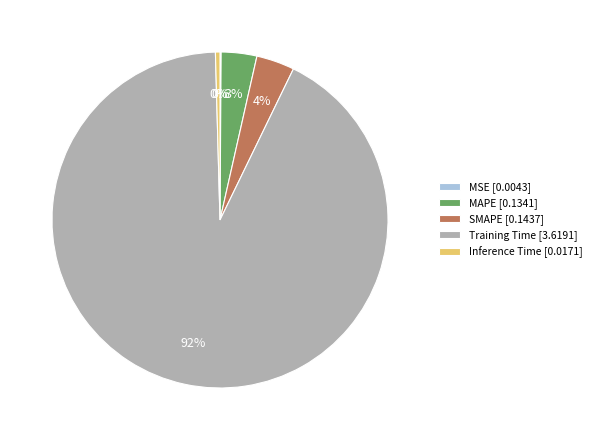

Between Training Time [3.6191] and MAPE [0.1341], which is larger?

Training Time [3.6191]